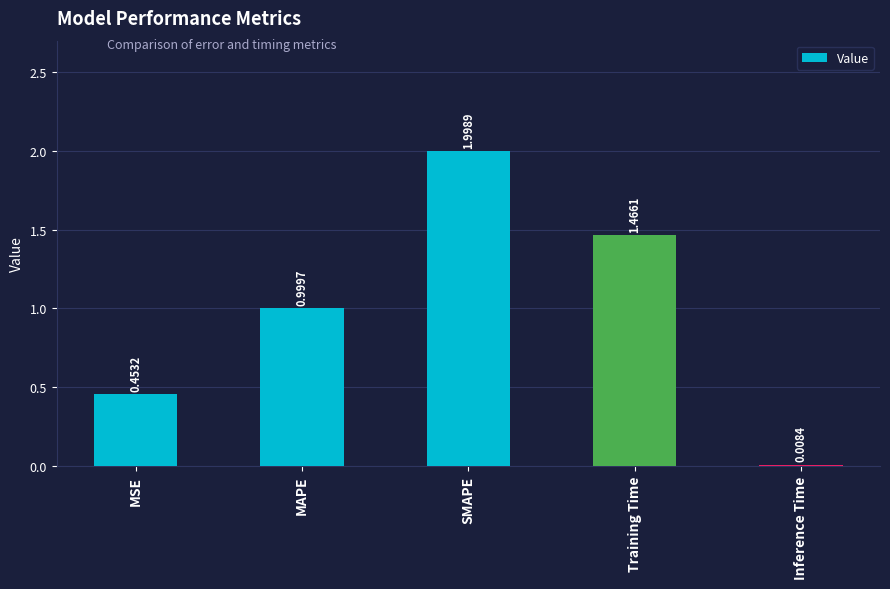

Rank the categories by value from lowest to highest.

Inference Time, MSE, MAPE, Training Time, SMAPE